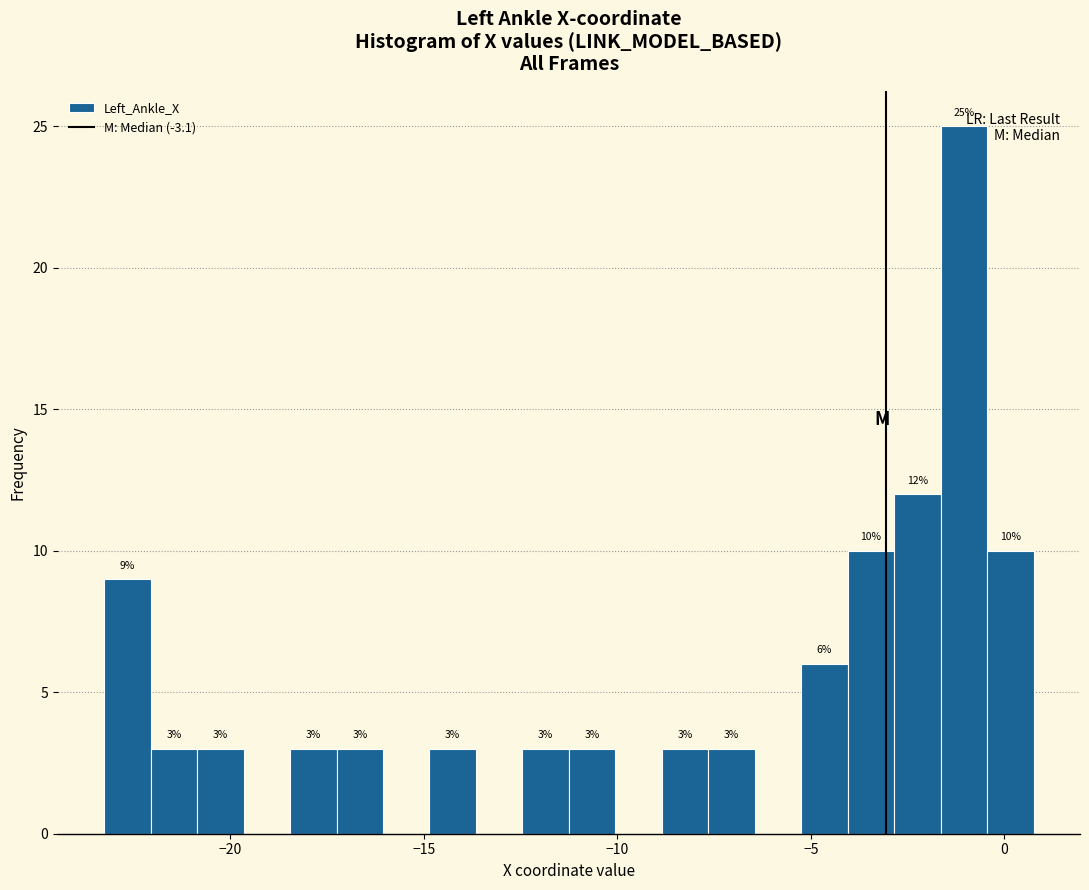

Read against the x-axis, roughly where is the centre of the tallest bar?

-1.0